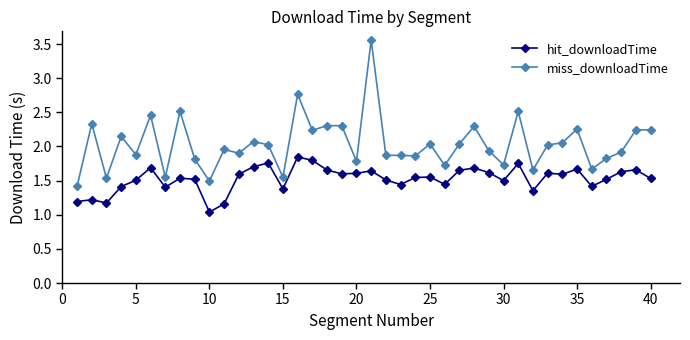

True or false: miss_downloadTime has more than 2 points higher than both neighbors.

True